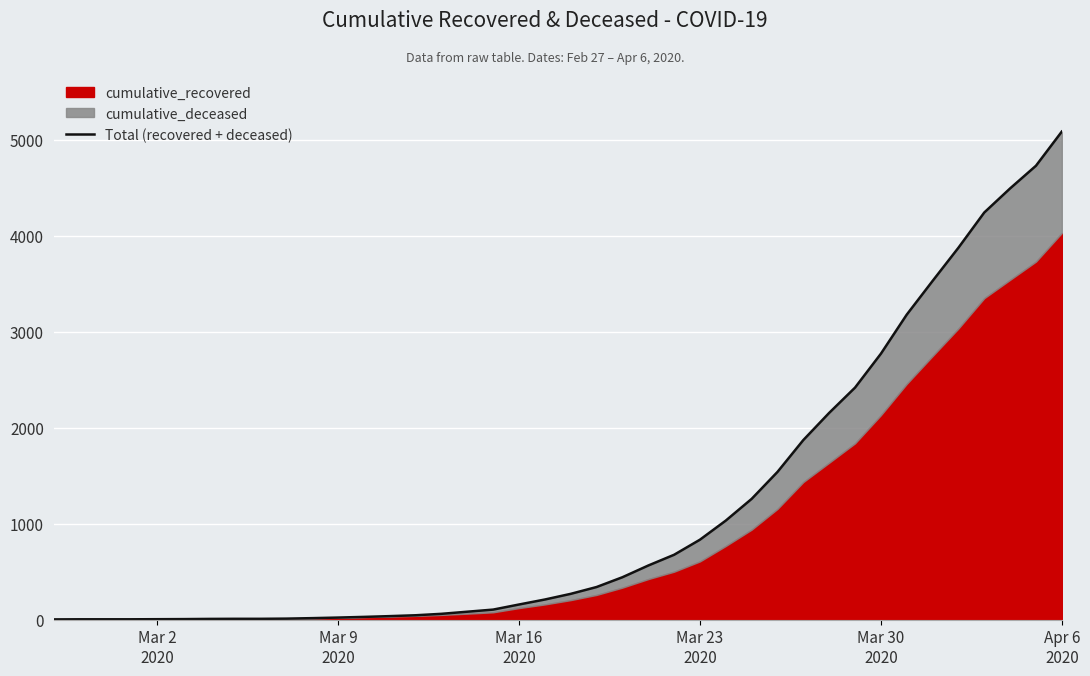

Which label corresponds to the smallest value in the chart?

Mar 2
2020